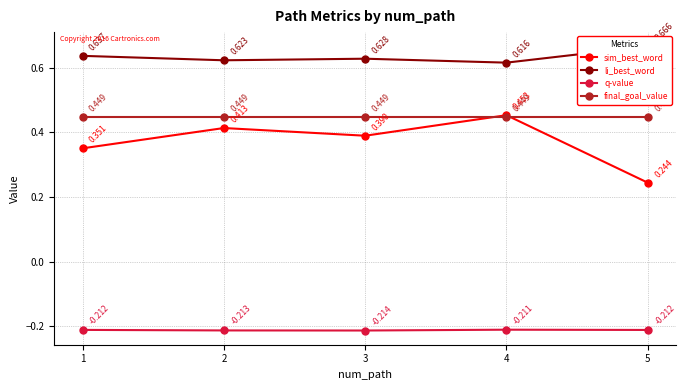

True or false: q-value and sim_best_word intersect in this chart.

False